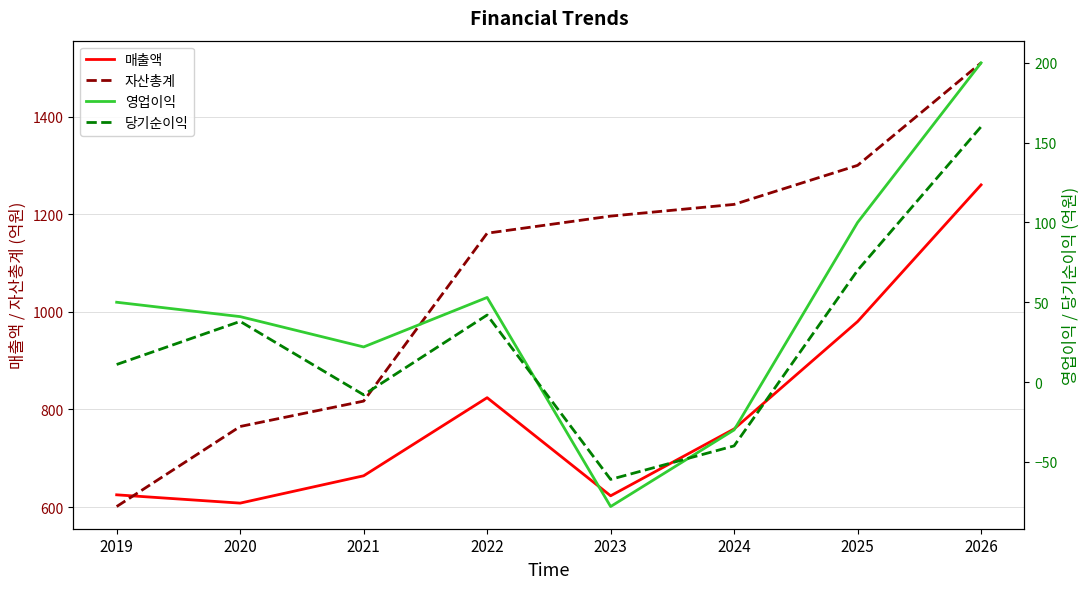

True or false: 자산총계 and 영업이익 intersect in this chart.

False